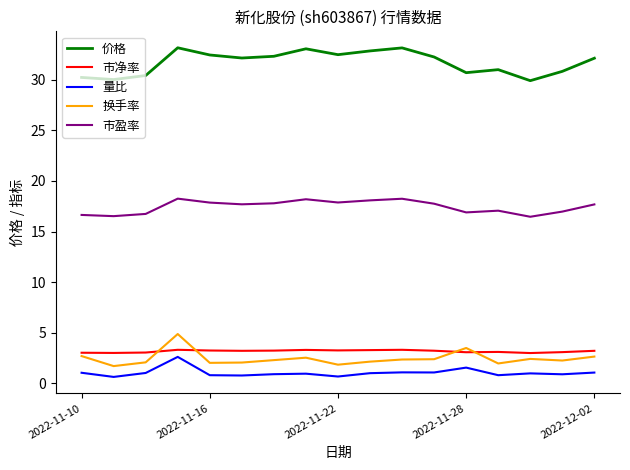

Which series has the largest total across all categories?

价格